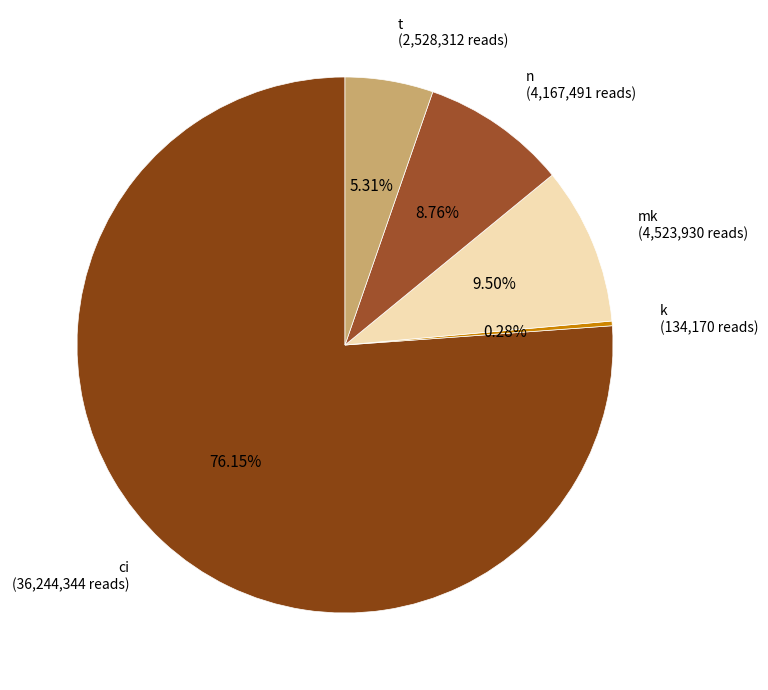

Approximately how many times larger is the value at mk compared to t?

1.8